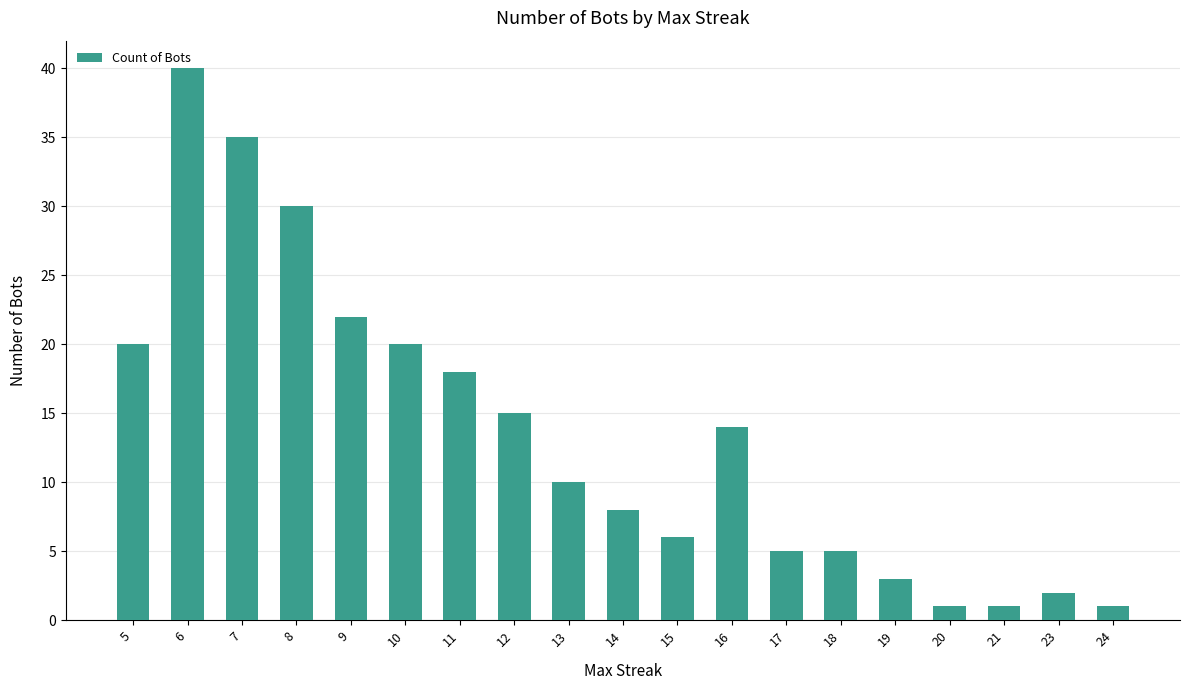

Reading left to right, list all the values displayed in this chart.

5=20	6=40	7=35	8=30	9=22	10=20	11=18	12=15	13=10	14=8	15=6	16=14	17=5	18=5	19=3	20=1	21=1	23=2	24=1